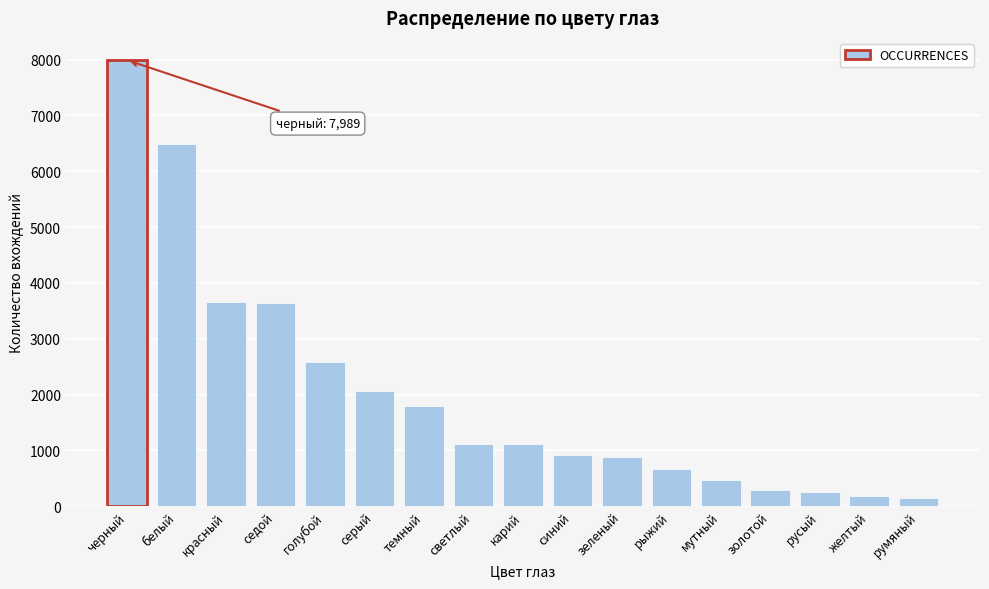

The value at белый is 6482. True or false?

True